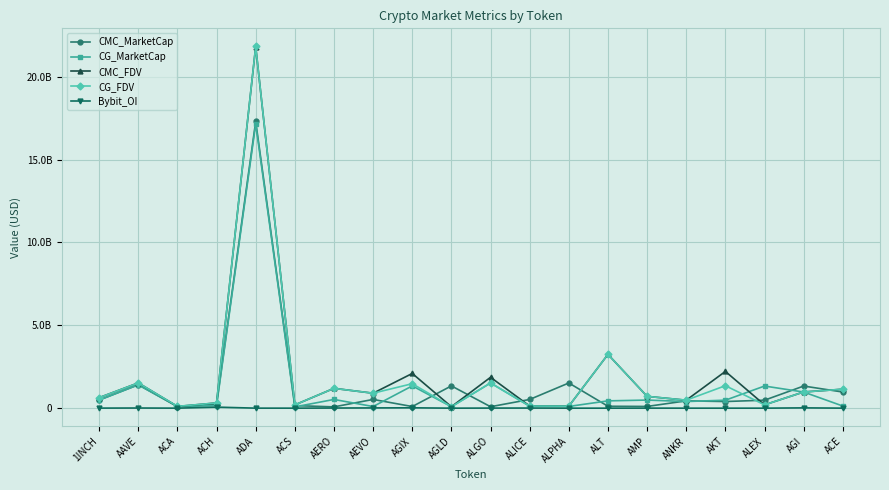

What is the label of the 18th point from the right?

ACA